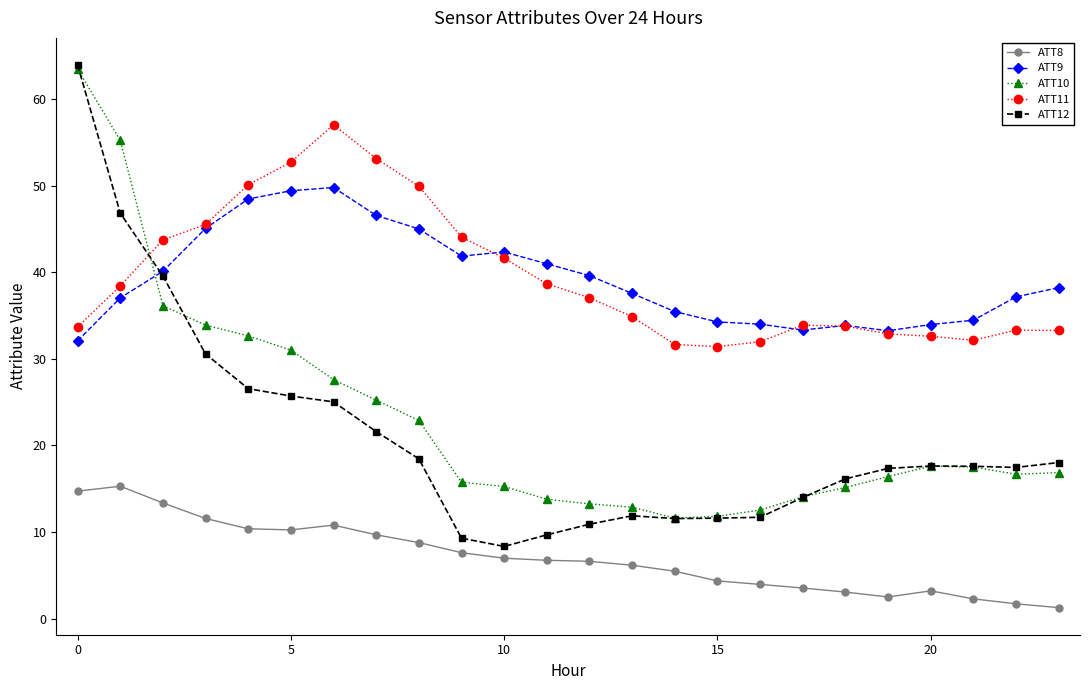

Which series has the largest range (max minus min)?

ATT12